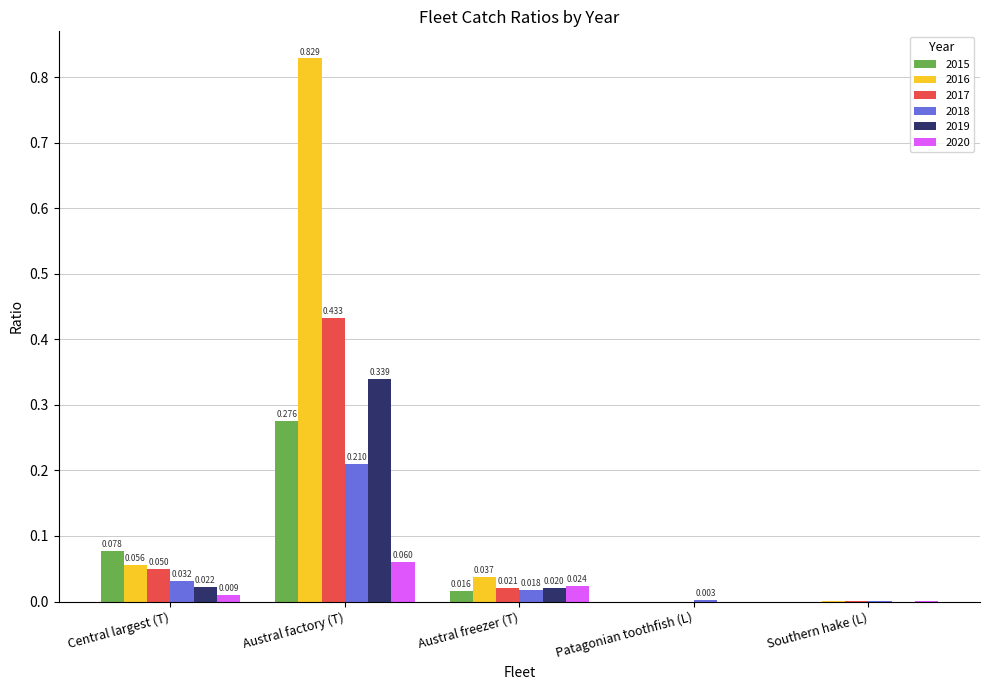

At which category does the chart reach its peak across all series?

Austral factory (T)